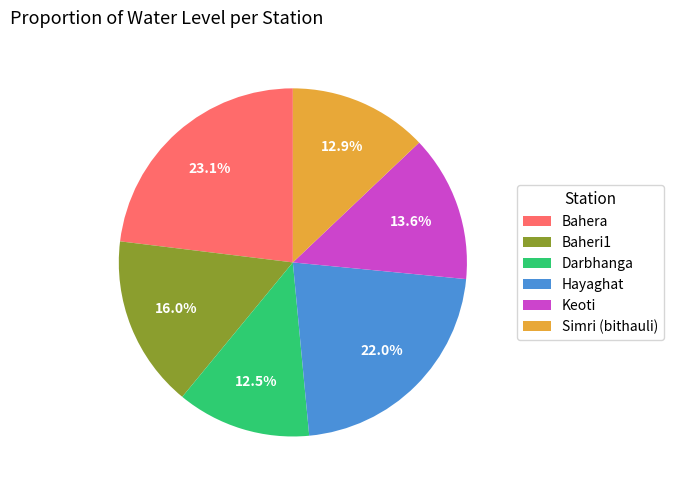

To the nearest percent, what is the combined percentage of Darbhanga and Simri (bithauli)?

25%